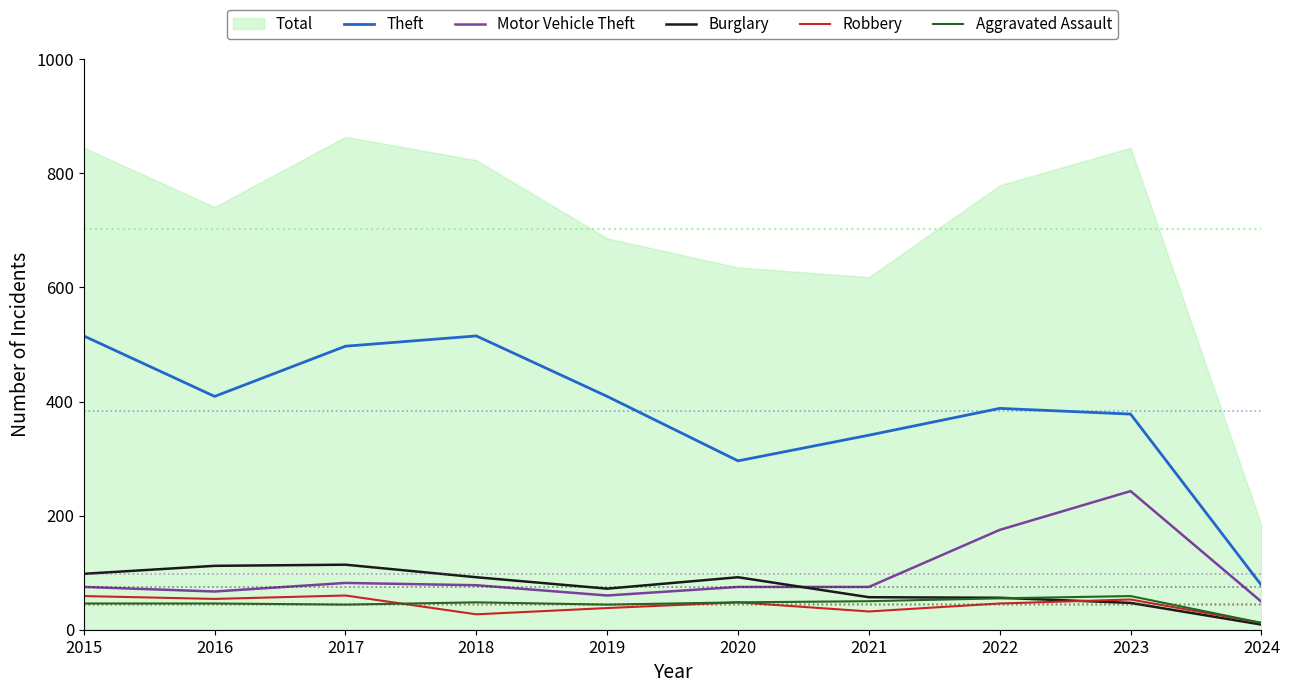

At which category is the sum across all series the highest?

2017